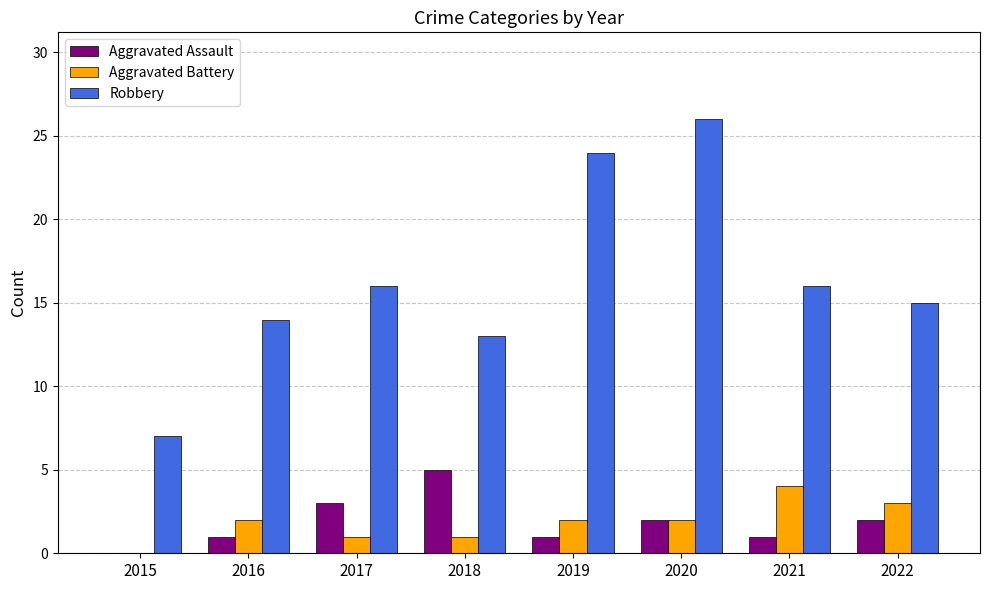

Which series changed the most between 2015 and 2018?

Robbery